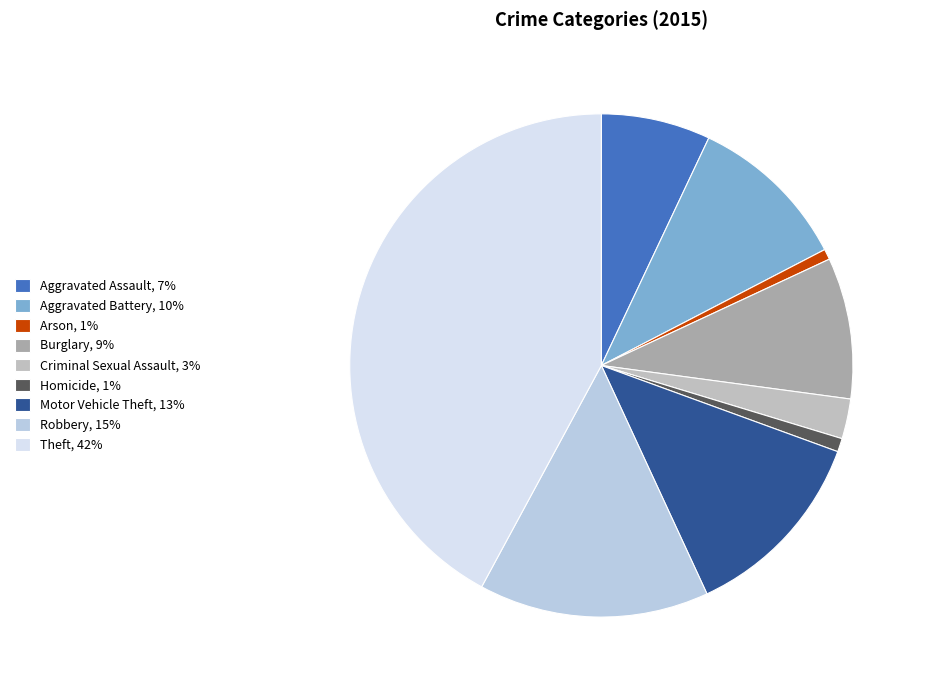

To the nearest percent, what portion does Theft represent?

42%